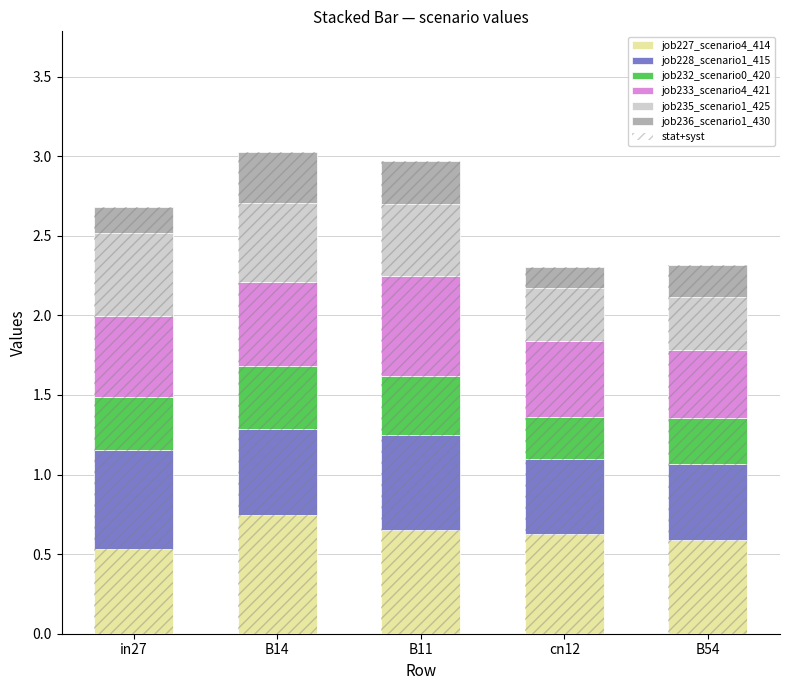

What is the difference between the highest and lowest values at B54?

0.4